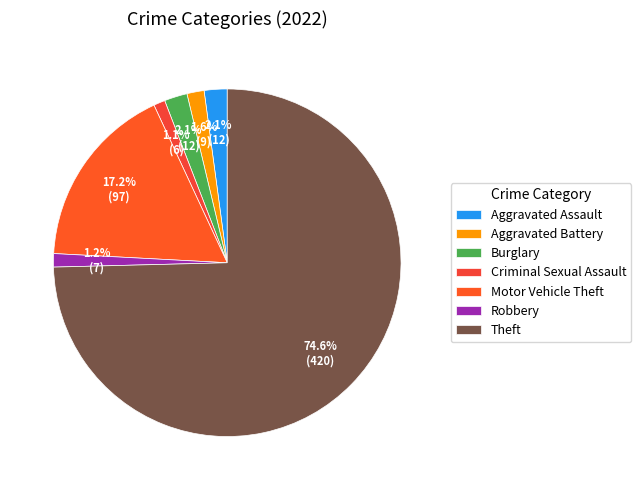

To the nearest percent, what is the difference between the Robbery and Motor Vehicle Theft slice percentages?

16%